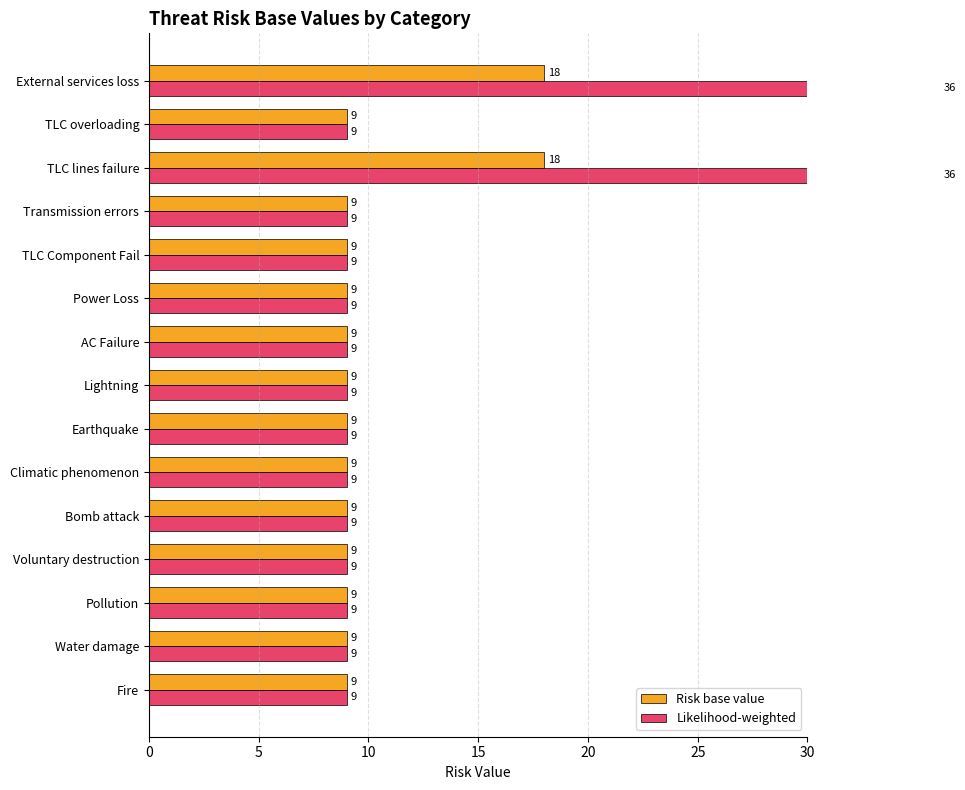

Rank the series at Lightning from lowest to highest value.

Risk base value, Likelihood-weighted